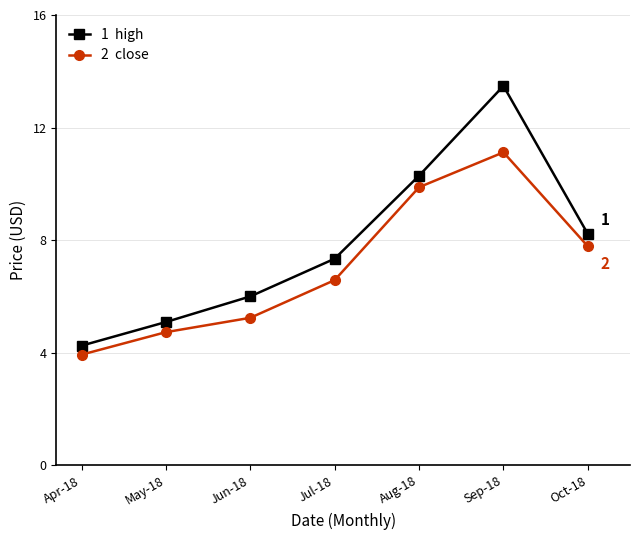

What is the smallest value displayed?

3.9